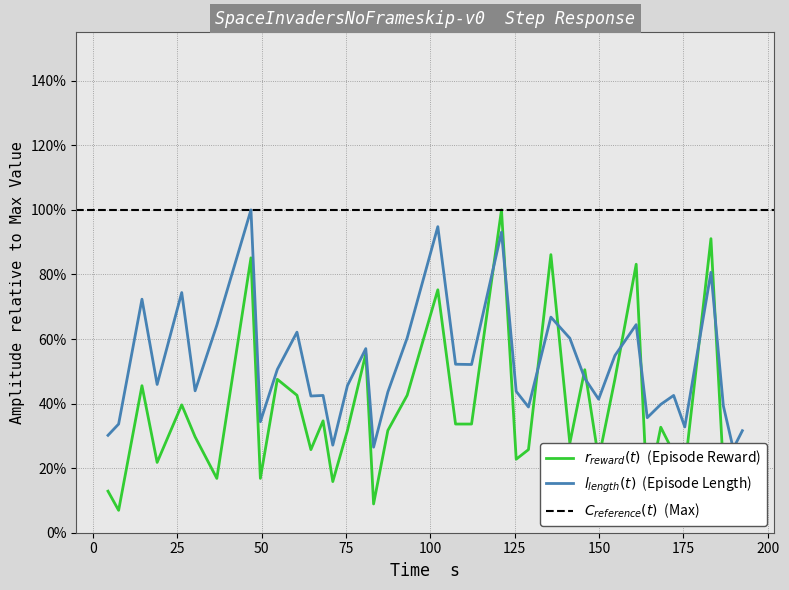

How many data points does each series have?

39